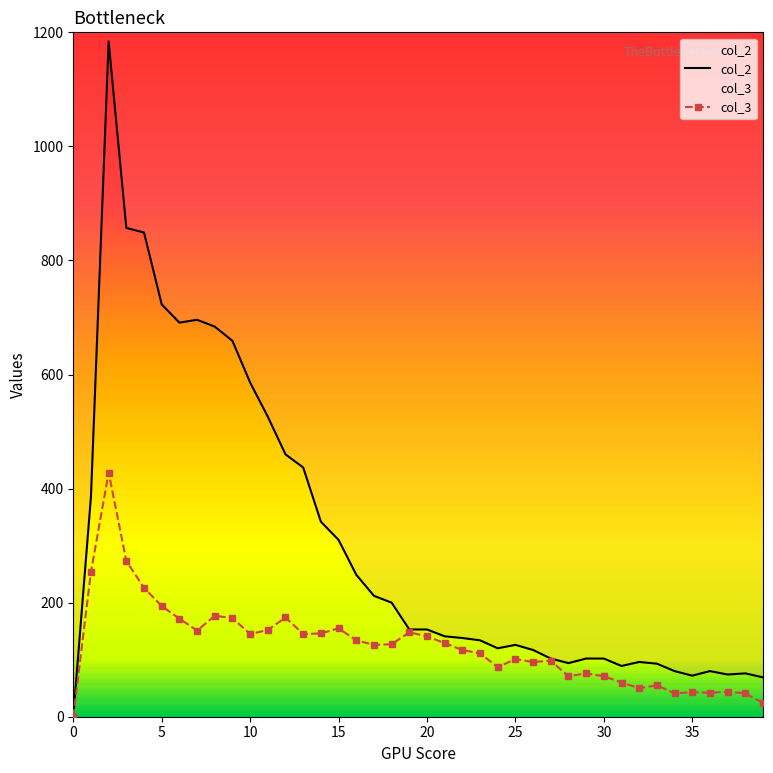

Where is the first local maximum for col_3?

2